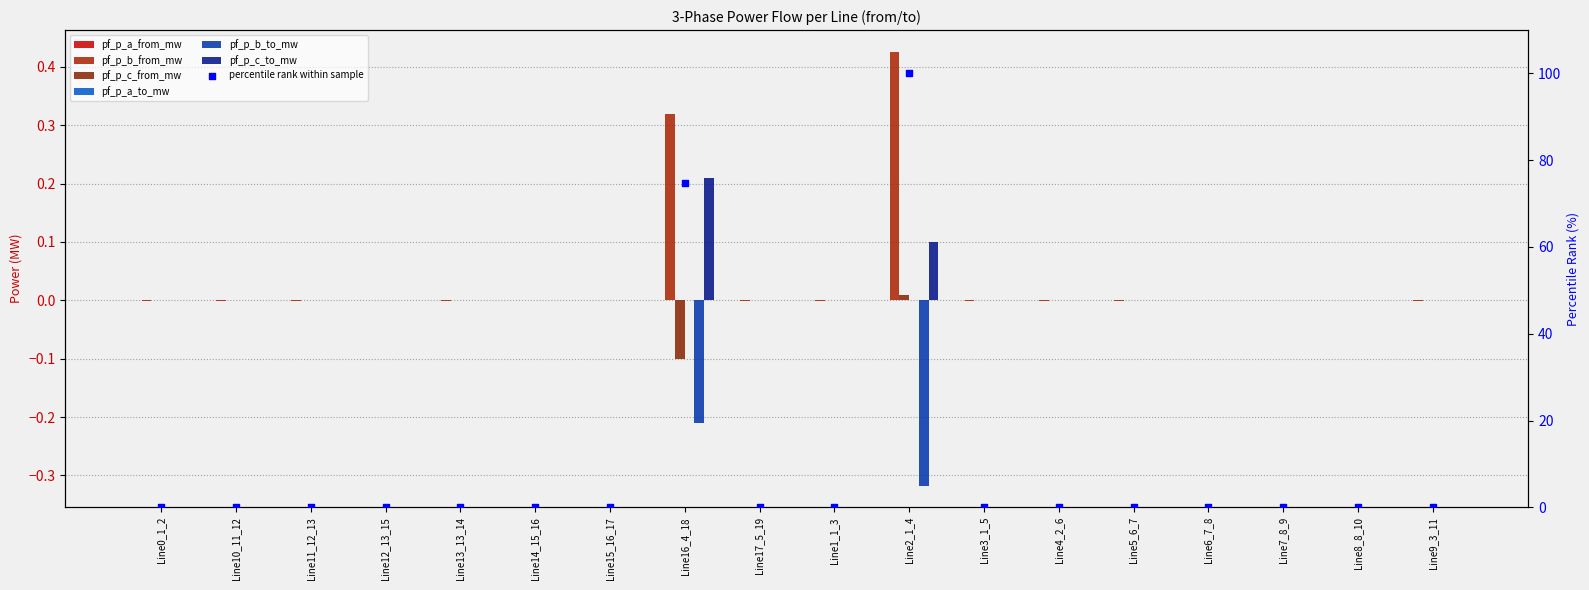

What are all the series names shown in the legend?

pf_p_a_from_mw, pf_p_b_from_mw, pf_p_c_from_mw, pf_p_a_to_mw, pf_p_b_to_mw, pf_p_c_to_mw